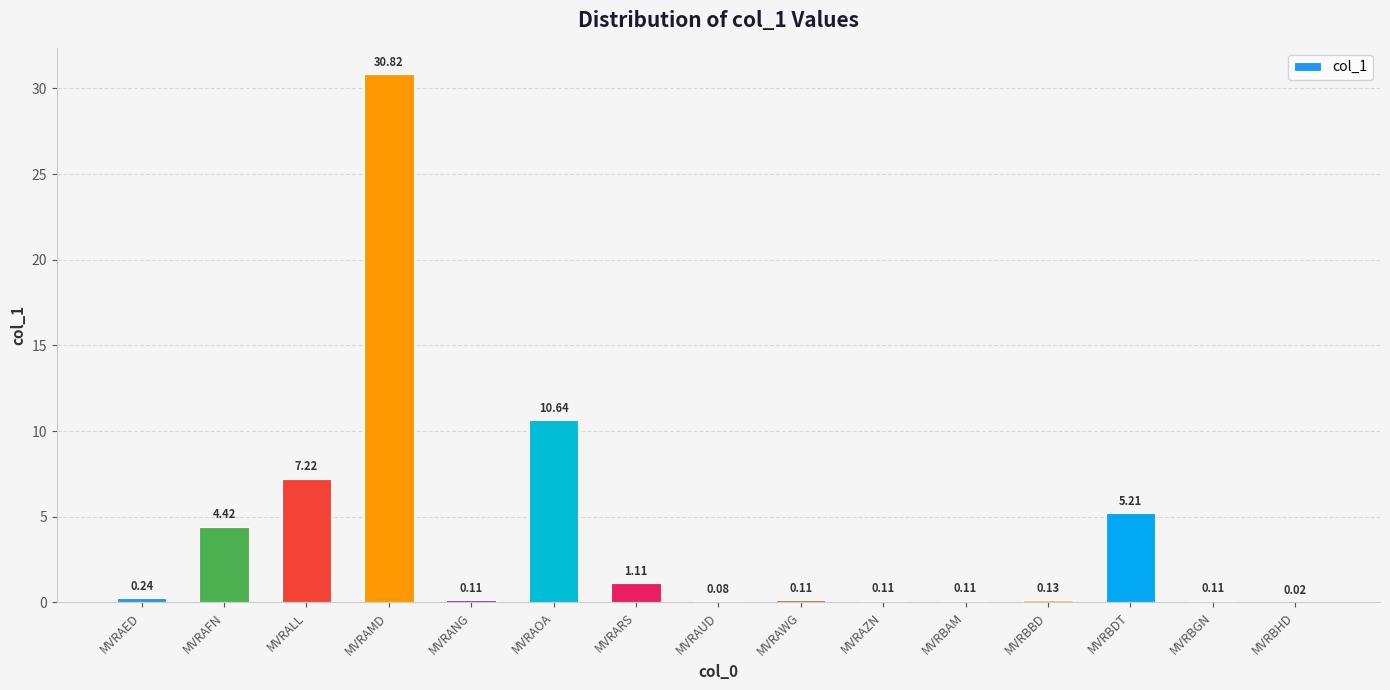

At which category does the chart reach its peak across all series?

MVRAMD